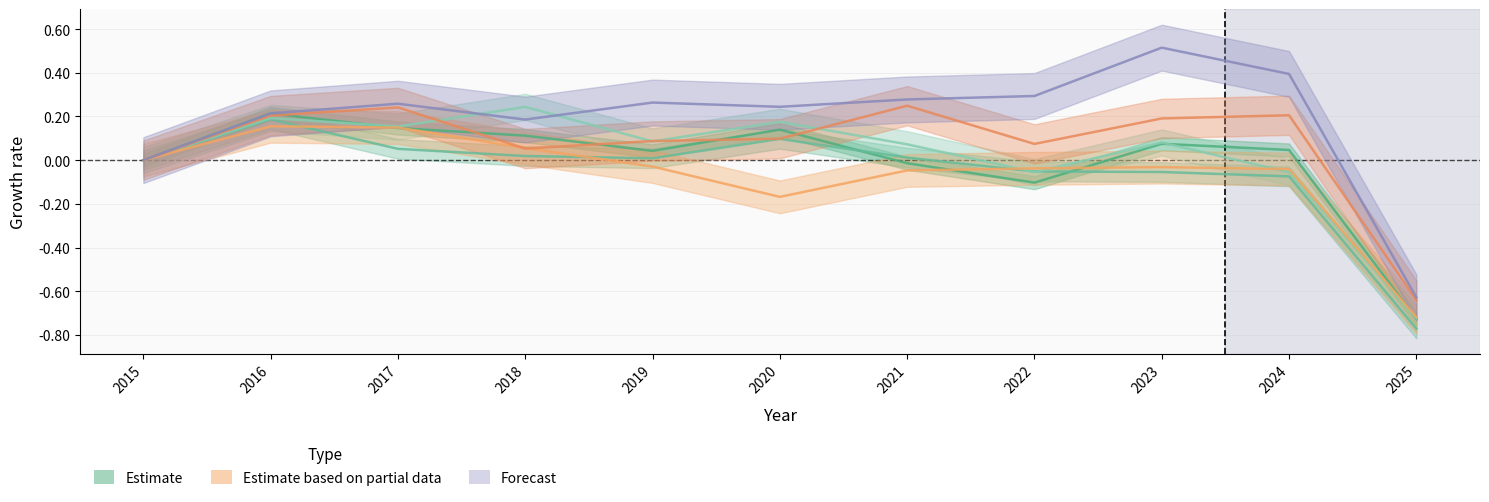

At which label is Englewood closest to 0?

2015